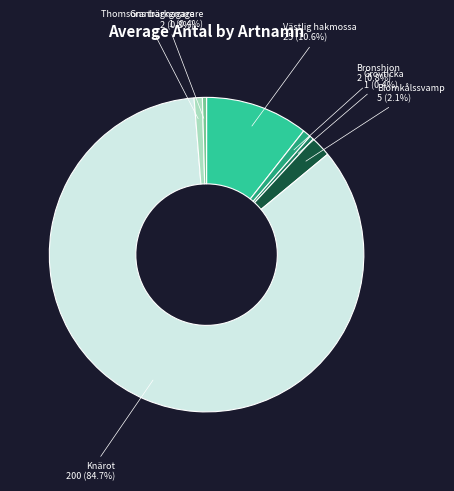

Approximately how many times larger is the value at Thomsons trägnagare compared to Granbarkgnagare?

2.0